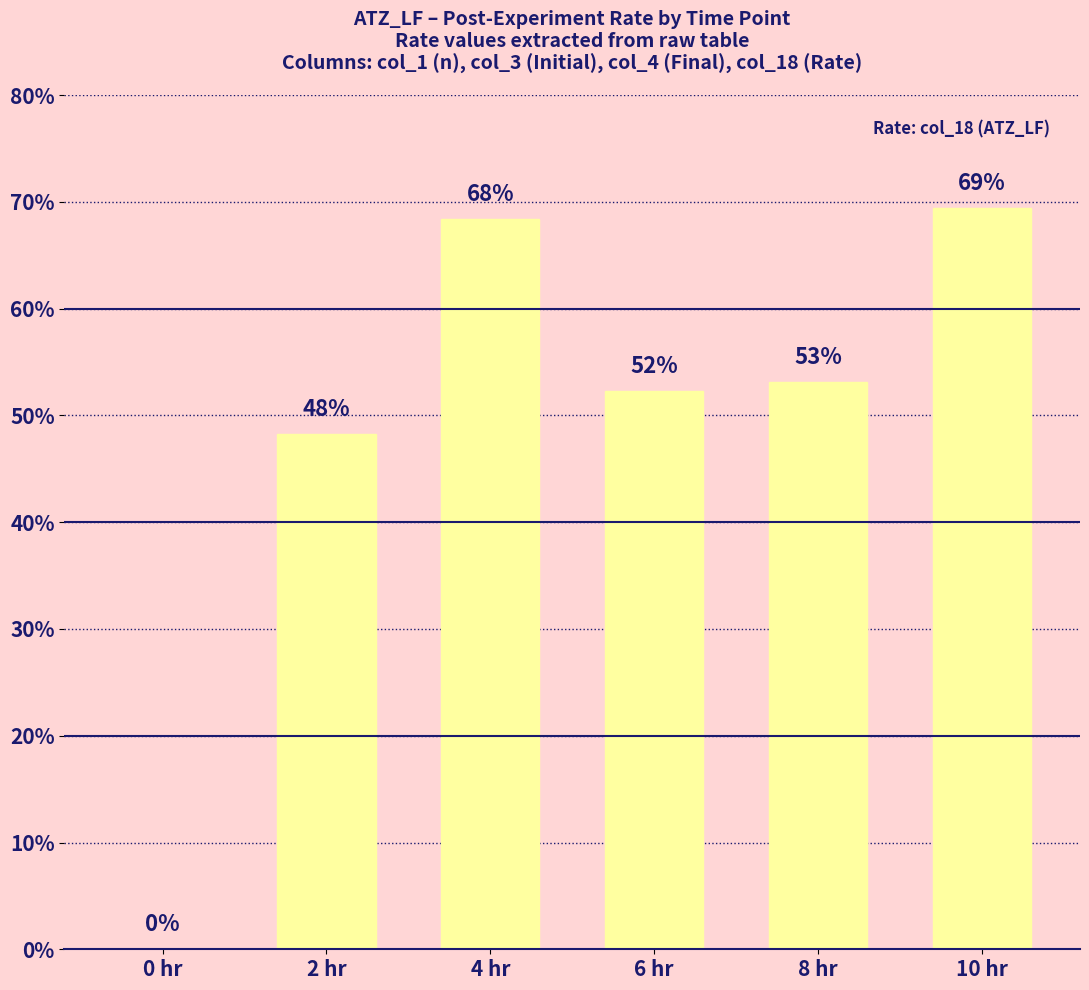

What is the label of the 2nd bar from the left?

2 hr